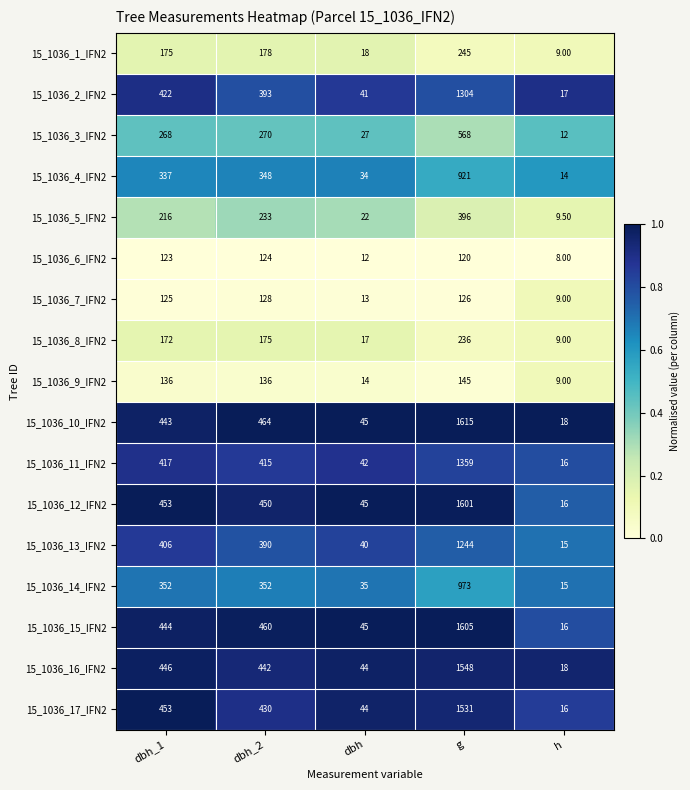

List the labels in order of 15_1036_1_IFN2 value, smallest first.

h, dbh, dbh_1, dbh_2, g